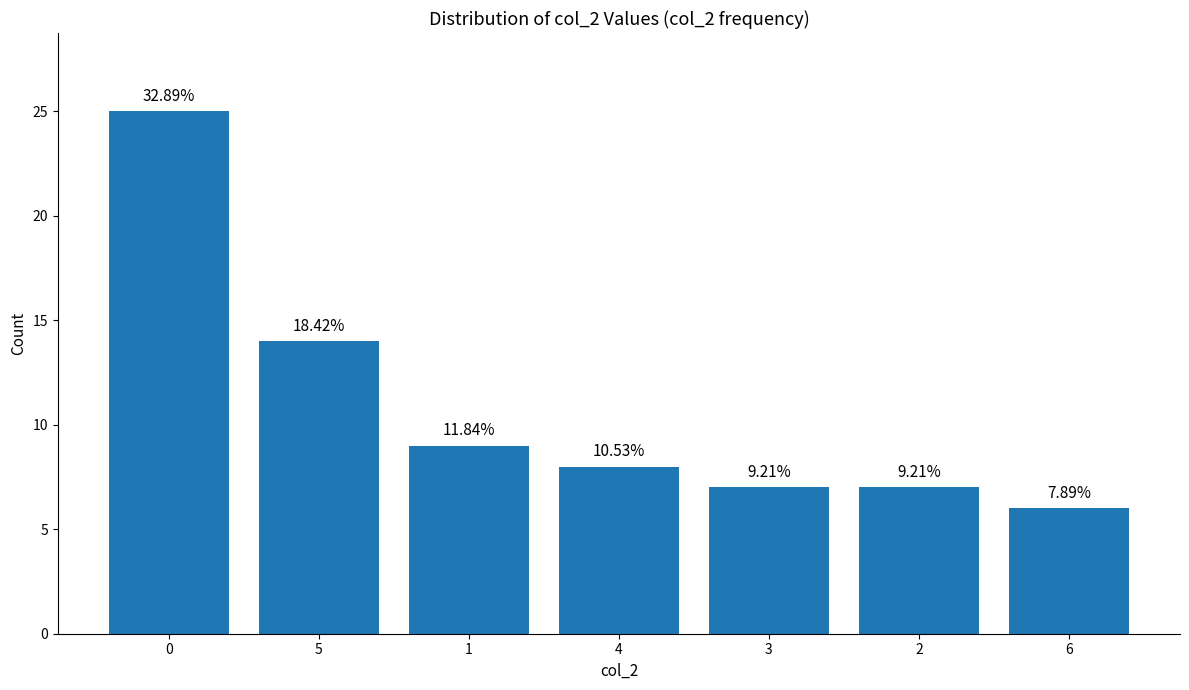

How many bars are there in total?

7